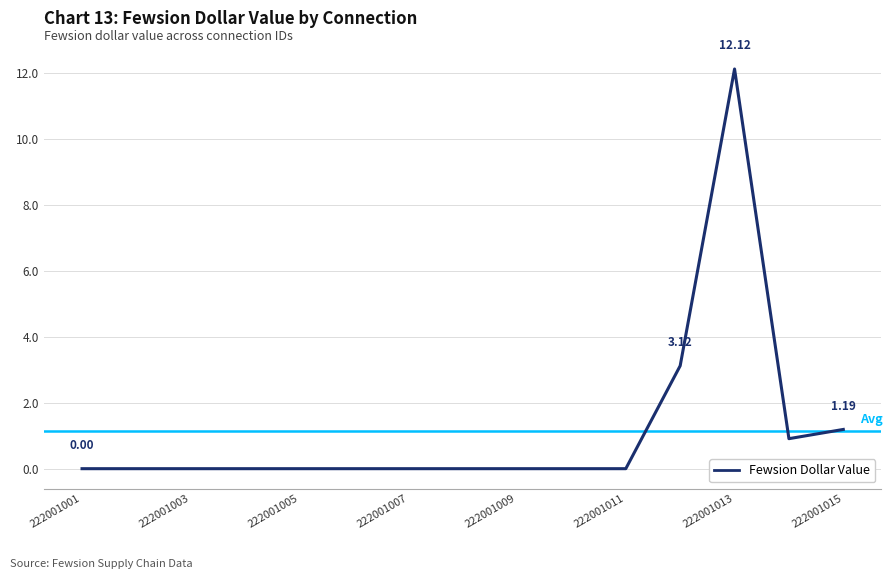

What is the greatest value displayed?

12.1